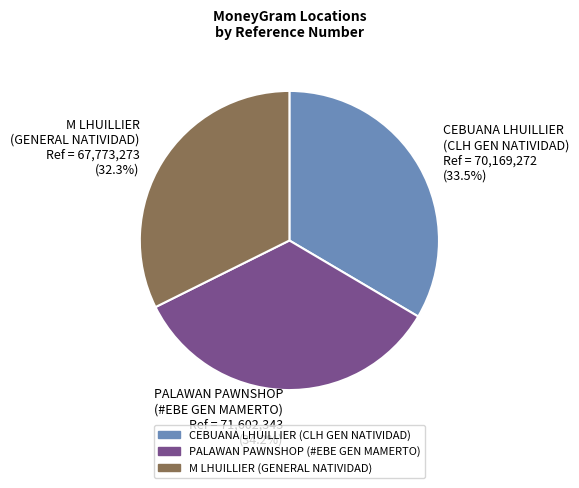

What is the ratio of the value at PALAWAN PAWNSHOP (#EBE GEN MAMERTO) Ref = 71,602,343 (34.2%) to the value at M LHUILLIER (GENERAL NATIVIDAD) Ref = 67,773,273 (32.3%)?

1.1